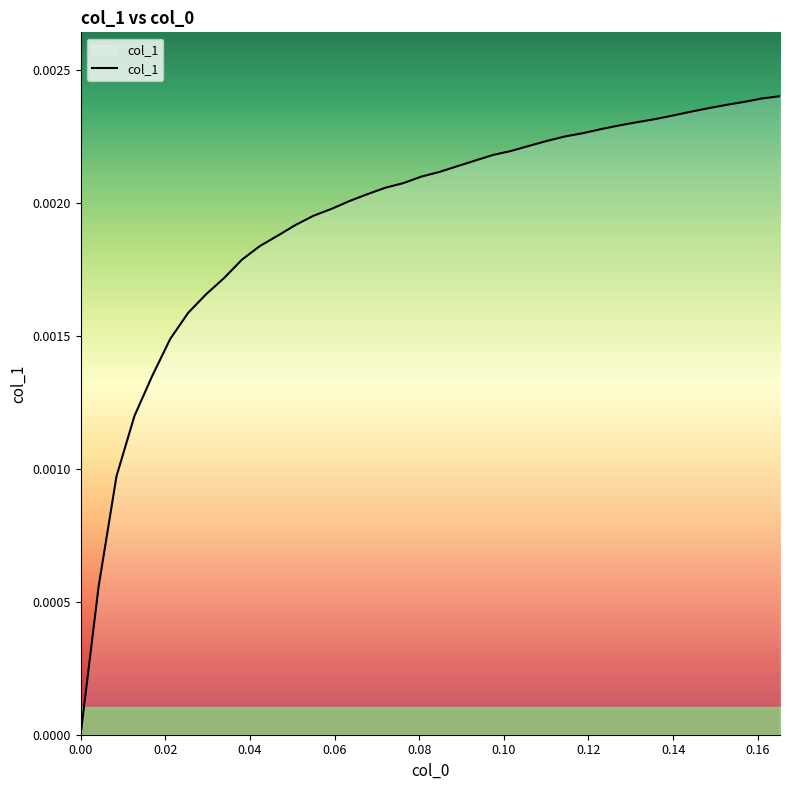

Count the number of categories in the chart.

40